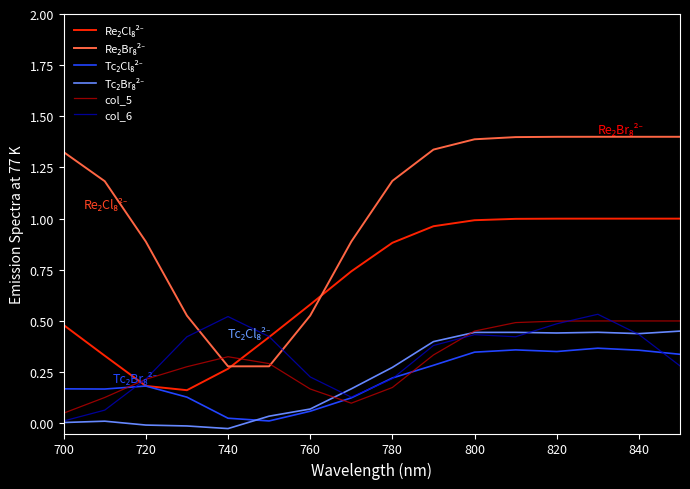

Count the col_5 values in the range 0 to 1.

16